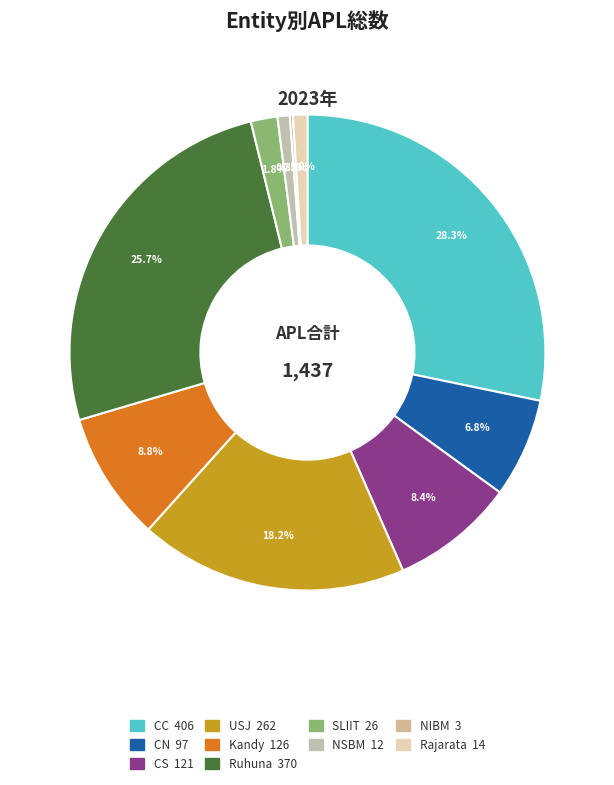

Which has a higher value, CS or CN?

CS